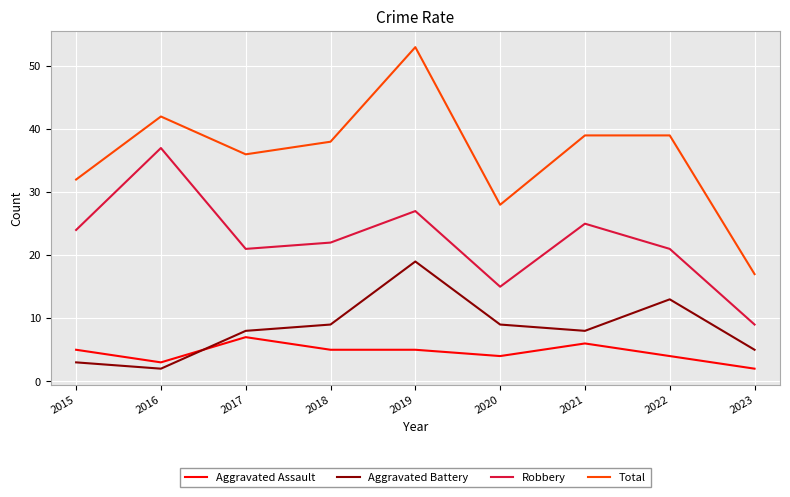

True or false: Total and Aggravated Assault cross at least once.

False